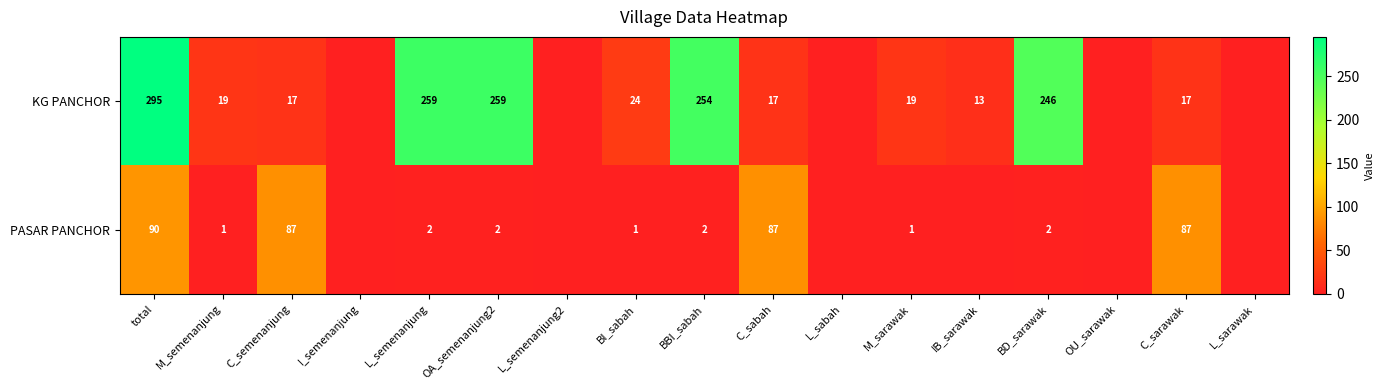

At M_sarawak, list the series in order from smallest to largest.

PASAR PANCHOR, KG PANCHOR